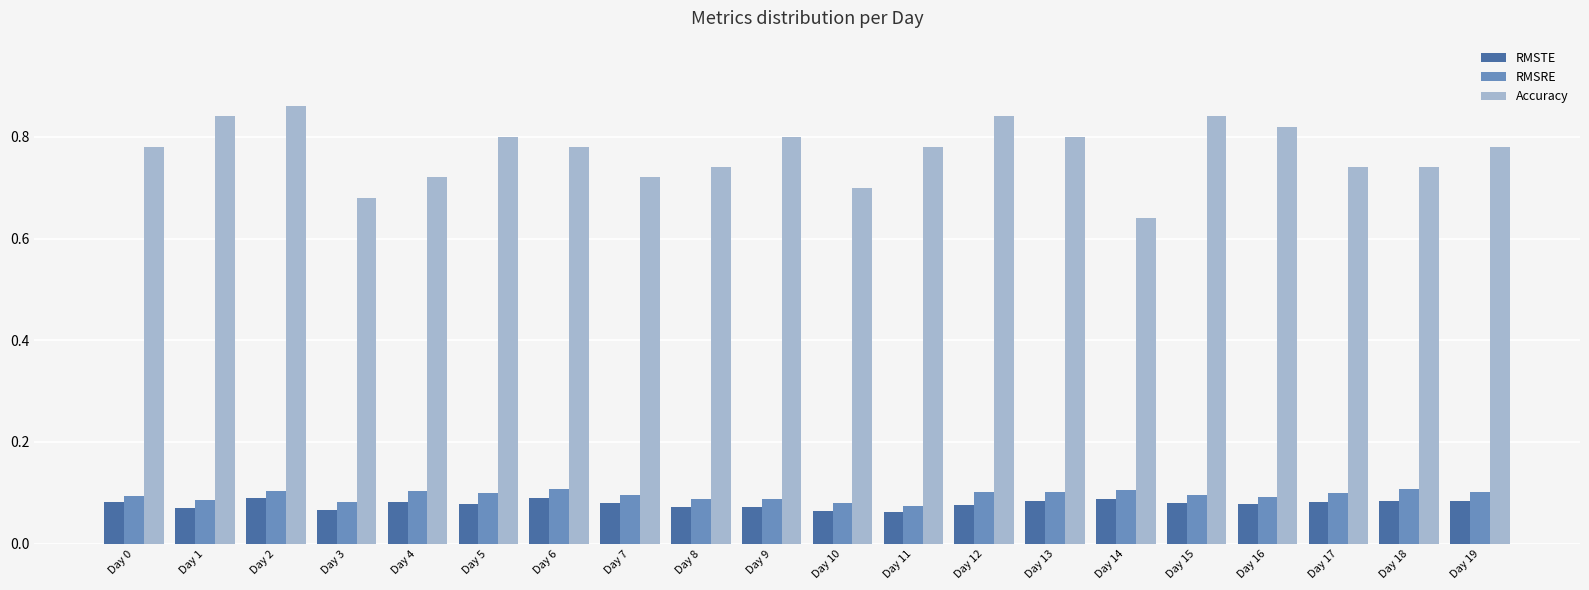

What is the sum of the Accuracy values at Day 0 and Day 18?

1.5